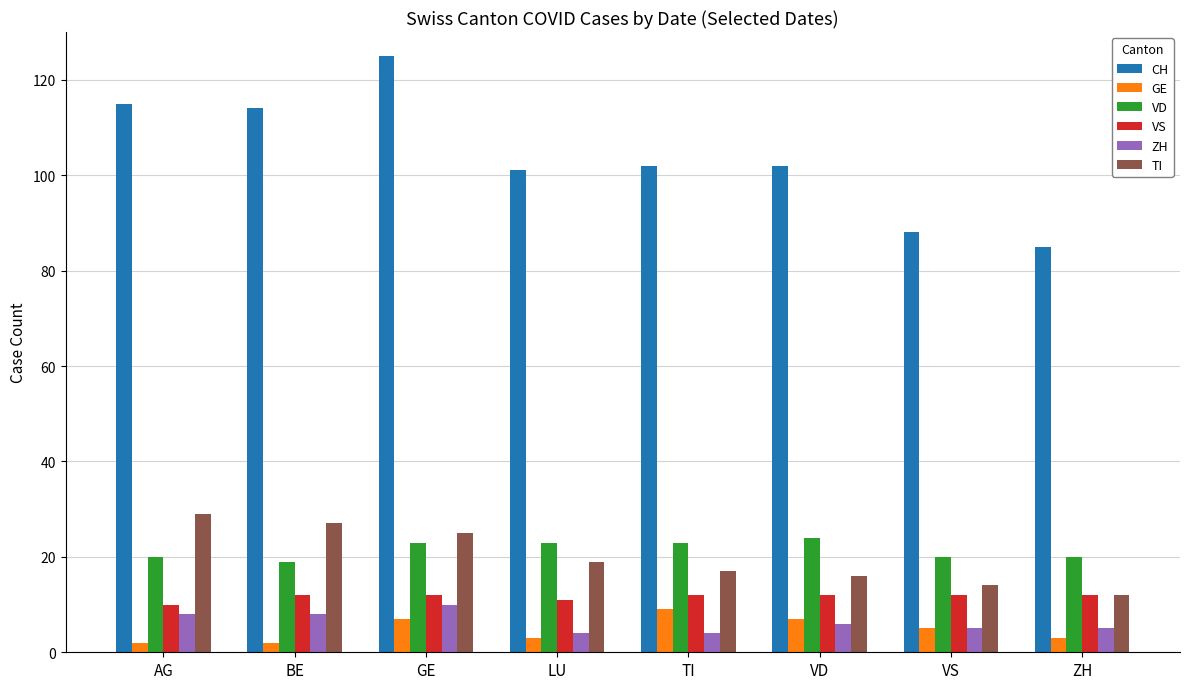

What is the difference between the highest and lowest values at TI?

98